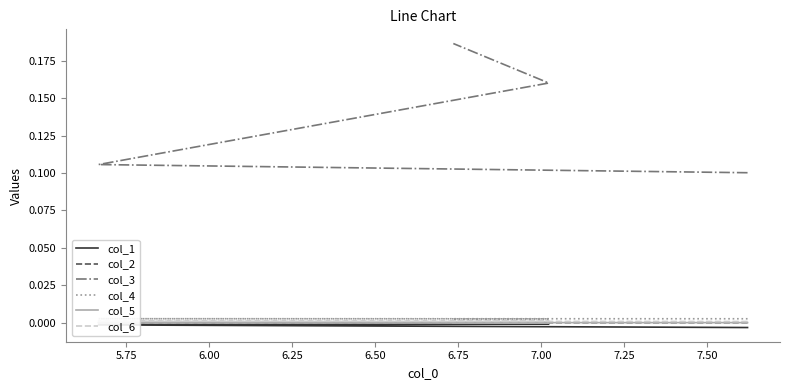

Between 5.75 and 6.00, which series saw the biggest shift?

col_3